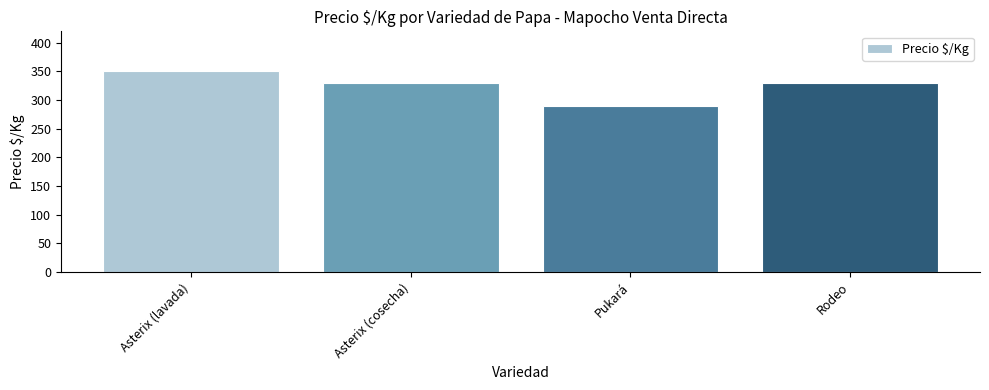

Which has a higher value, Asterix (lavada) or Rodeo?

Asterix (lavada)